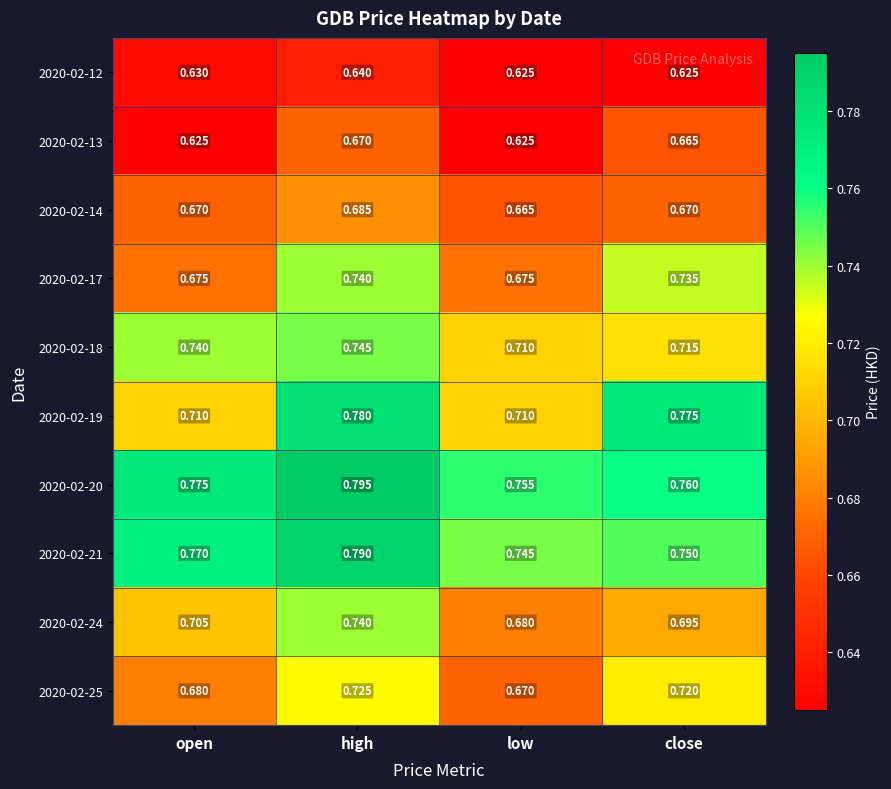

List the labels in order of 2020-02-20 value, largest first.

high, open, close, low